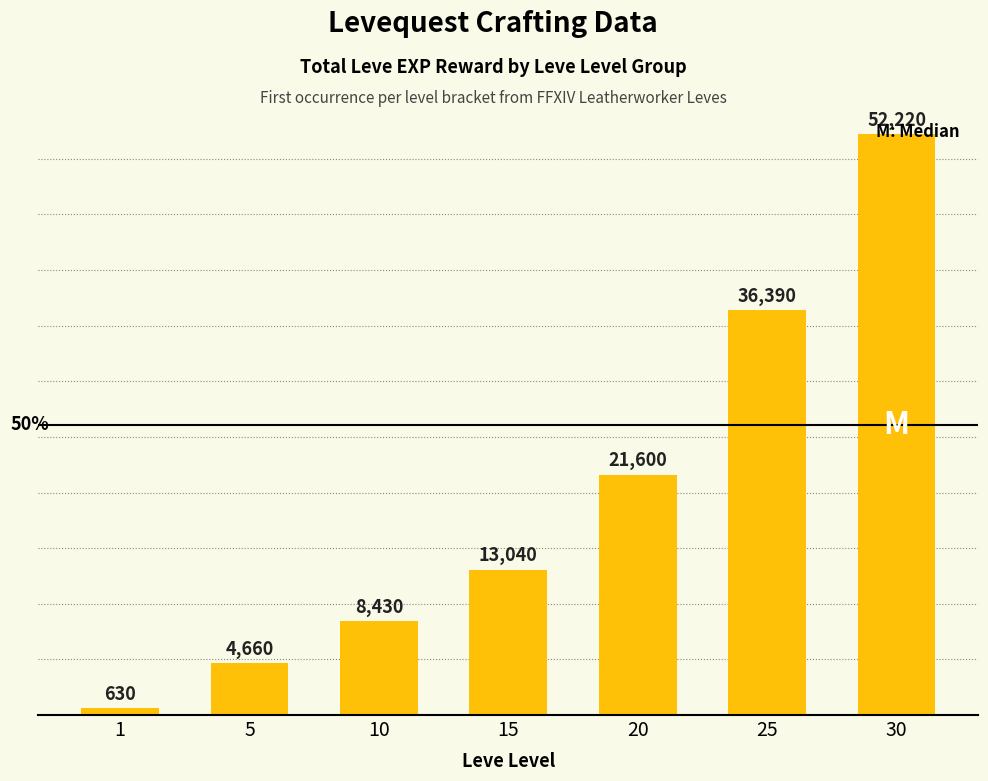

Reading left to right, extract all data points from this chart.

630	4660	8430	13040	21600	36390	52220